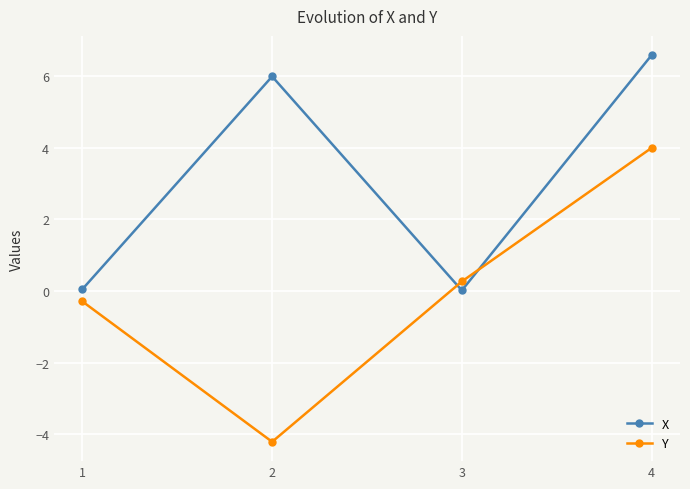

How many interior local peaks does the X series have?

1